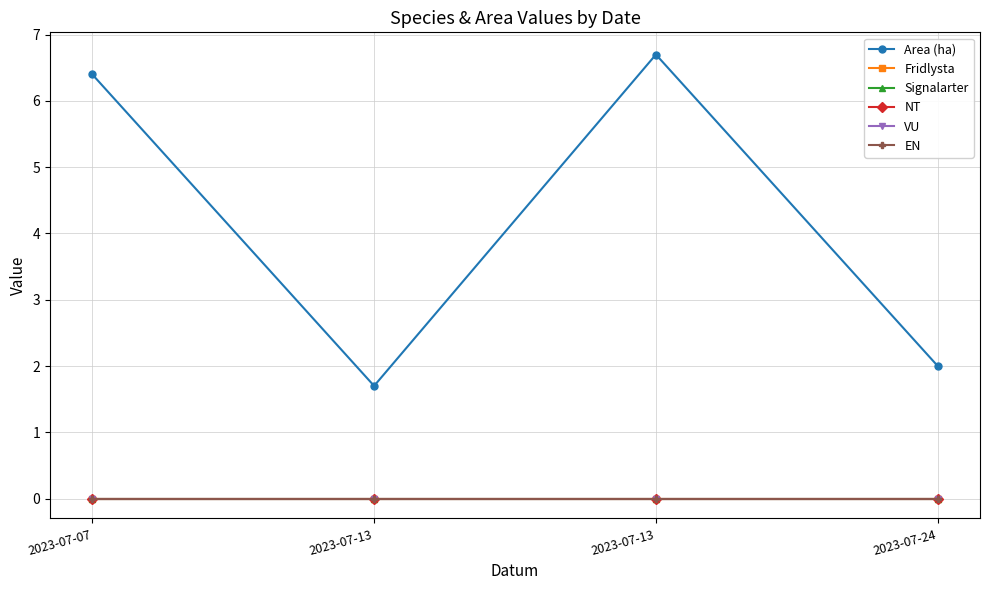

What is the sum of all Area (ha) values?

16.8